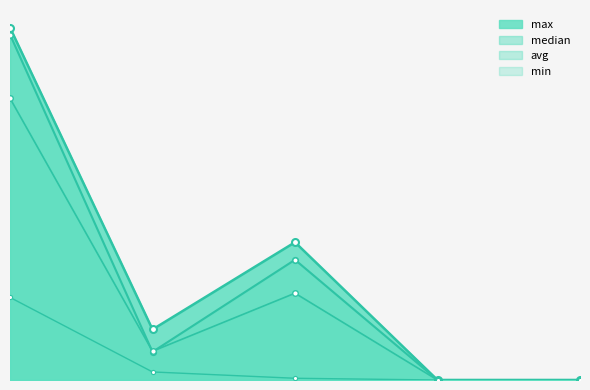

How many interior local valleys does the avg series have?

1